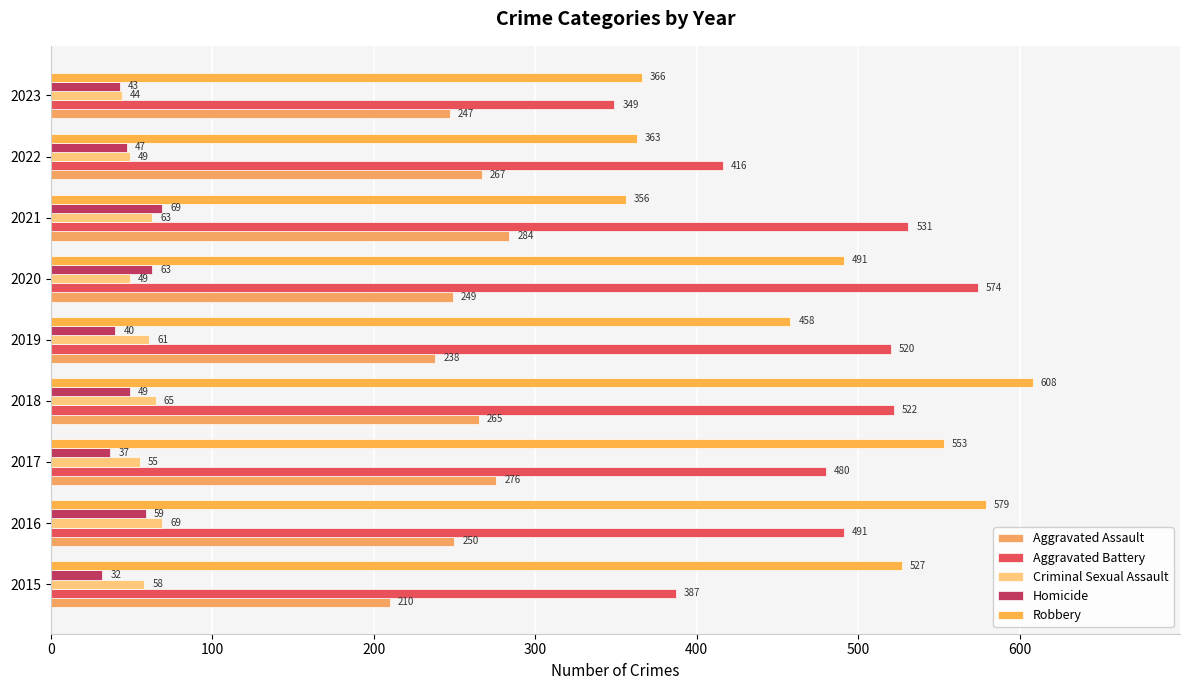

How many data points in Criminal Sexual Assault are less than 58?

4